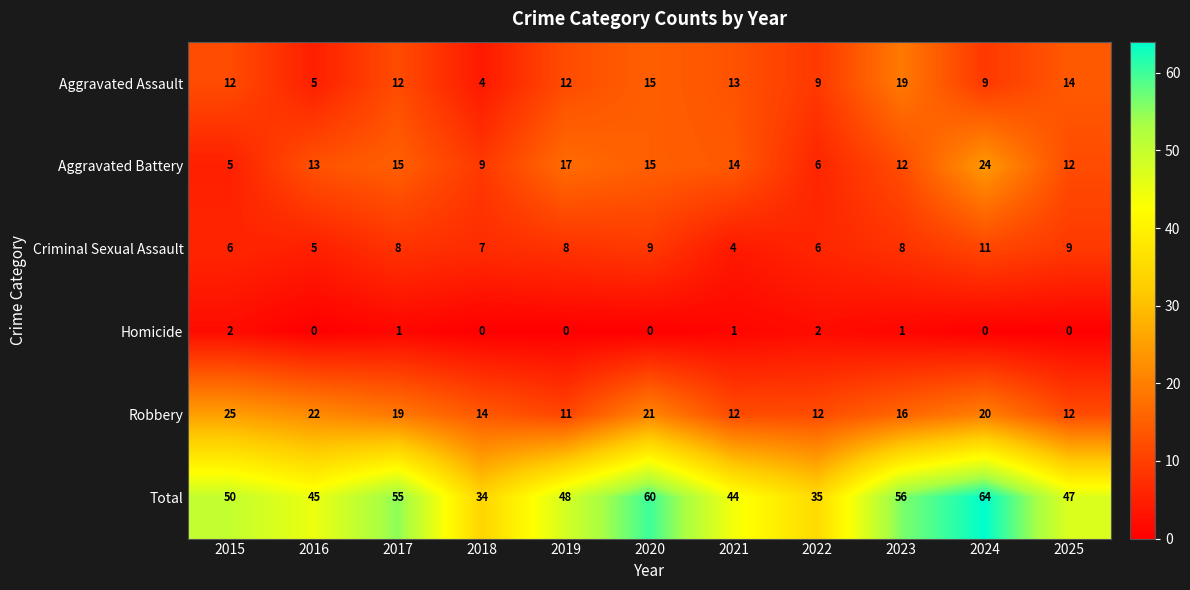

Count the number of categories in the chart.

11